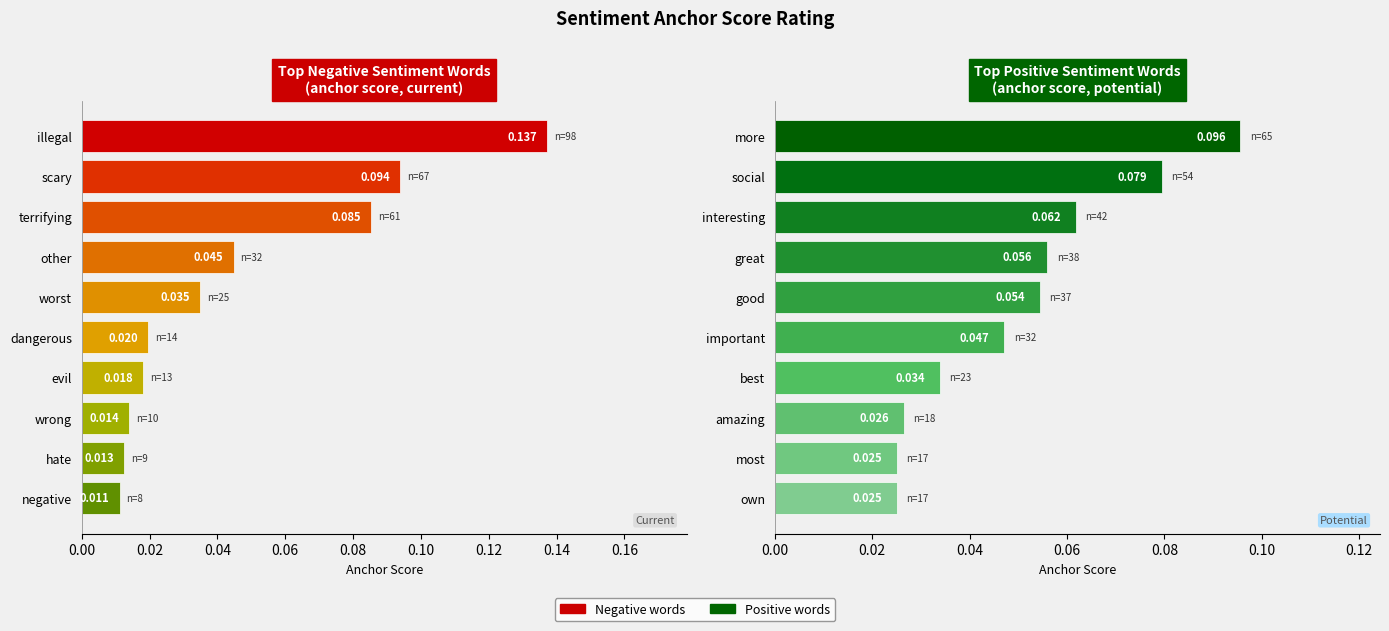

Reading right to left, transcribe all the data shown in this chart.

Negative: 0.0	0.0	0.0	0.0	0.0	0.0	0.0	0.1	0.1	0.1
Positive: 0.0	0.0	0.0	0.0	0.0	0.1	0.1	0.1	0.1	0.1